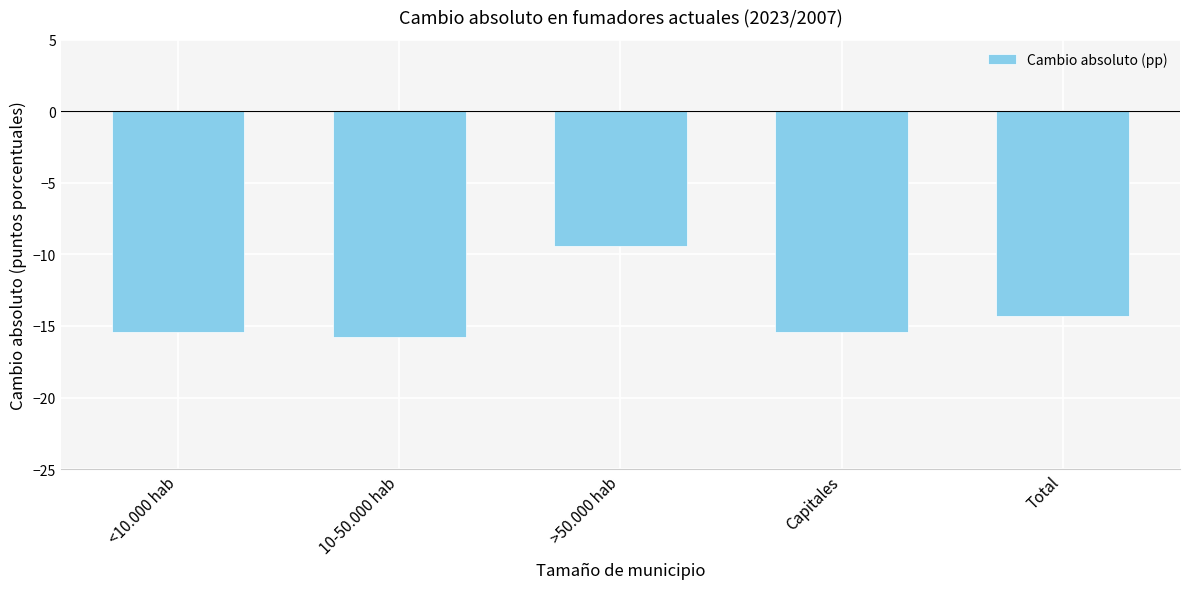

Where does the data first go above -15?

>50.000 hab